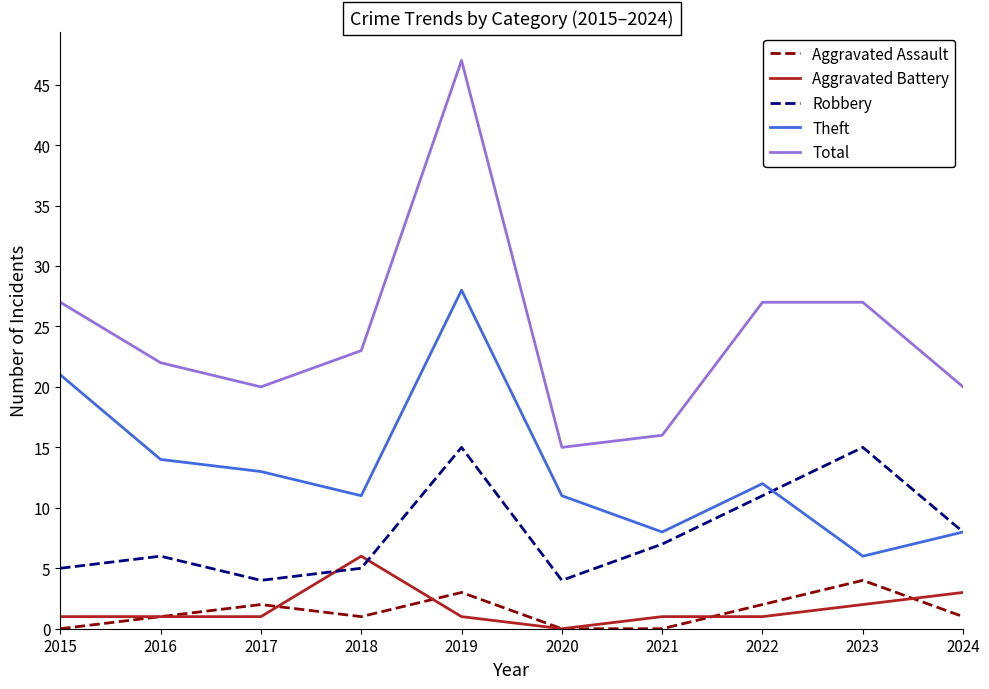

Count the Aggravated Battery values in the range 1 to 2.

7